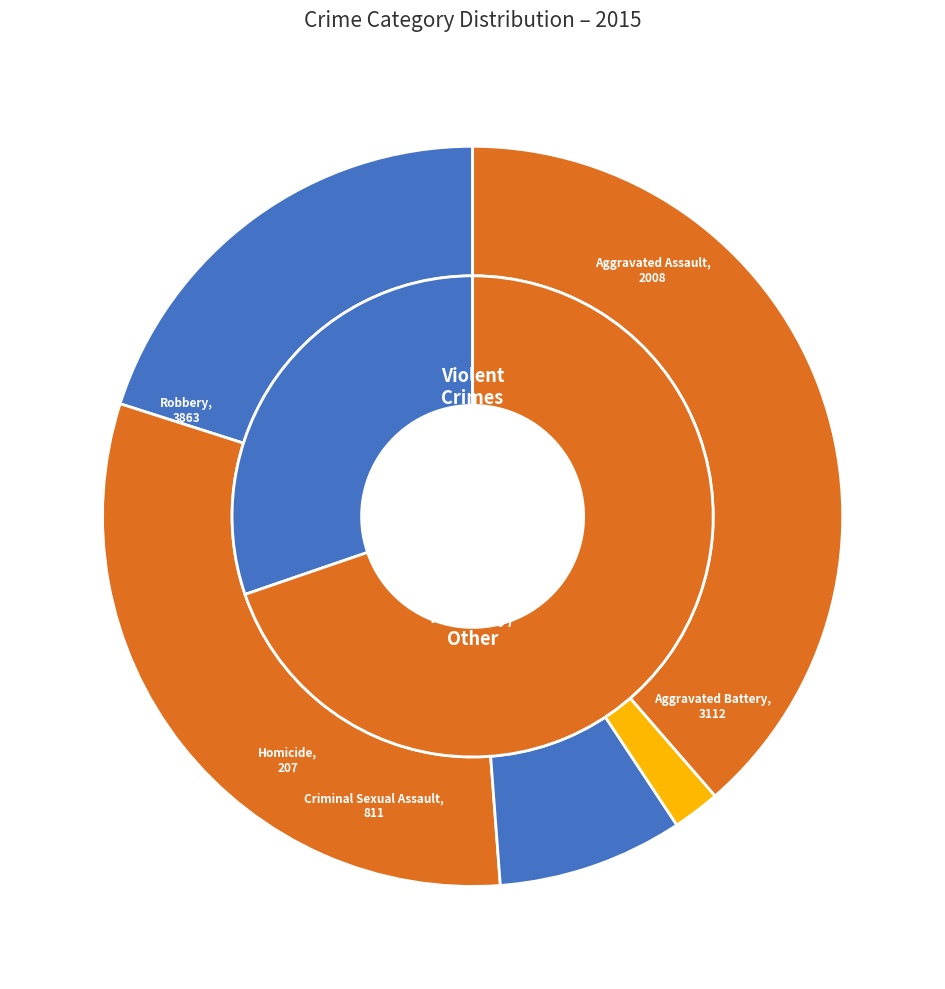

Rank the categories by value from highest to lowest.

Robbery, Aggravated Battery, Aggravated Assault, Criminal Sexual Assault, Homicide